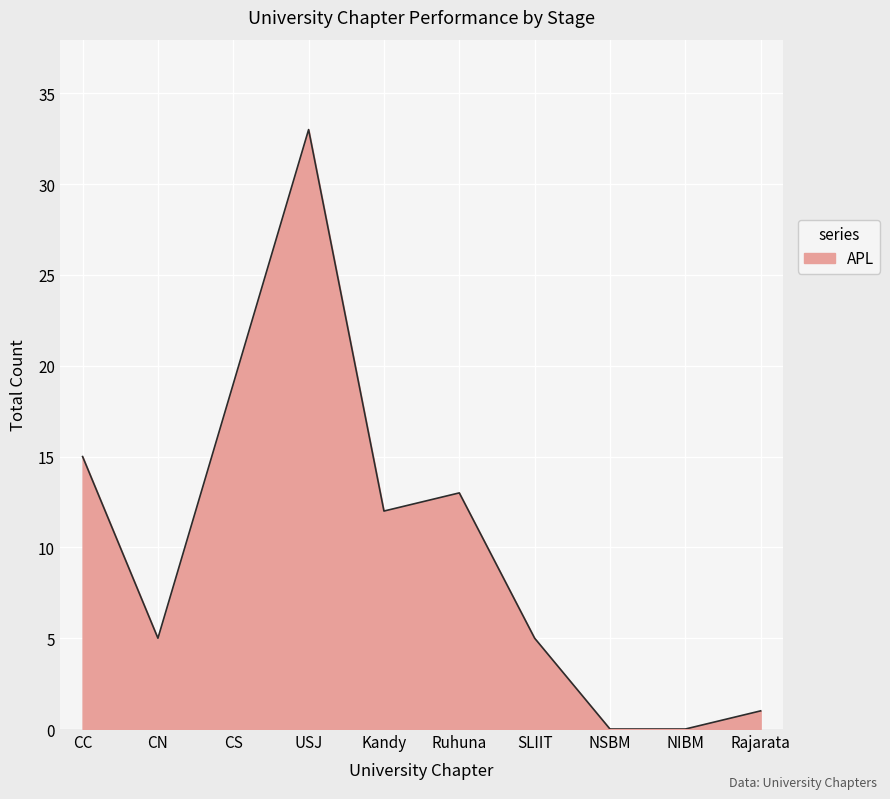

What is the difference between the maximum and minimum values?

33